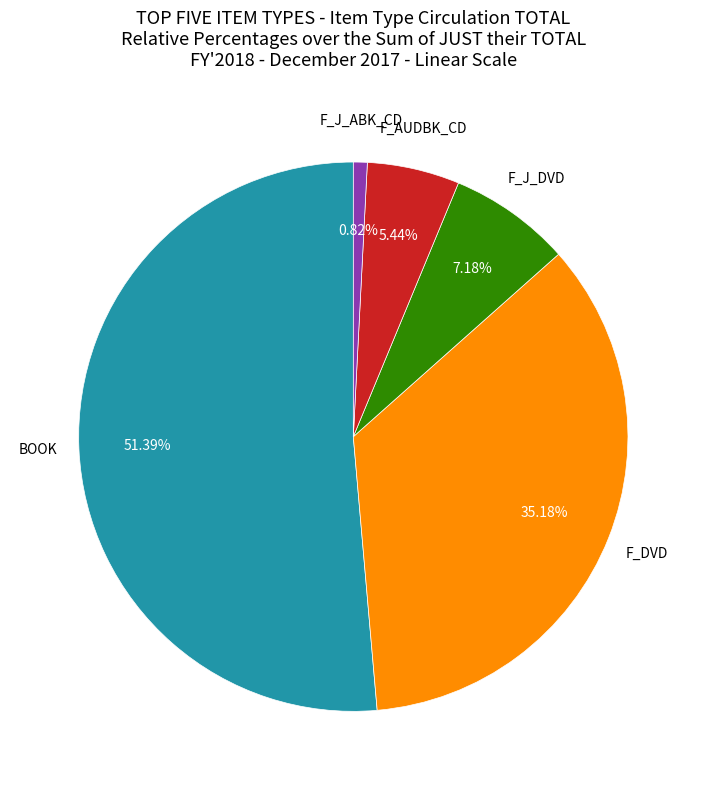

Does any single category account for the majority?

Yes